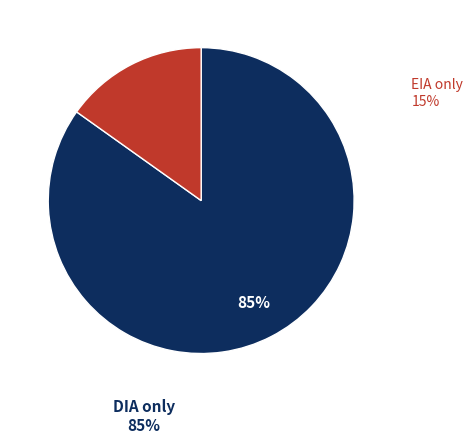

What percentage is the EIA slice, to the nearest percent?

15%